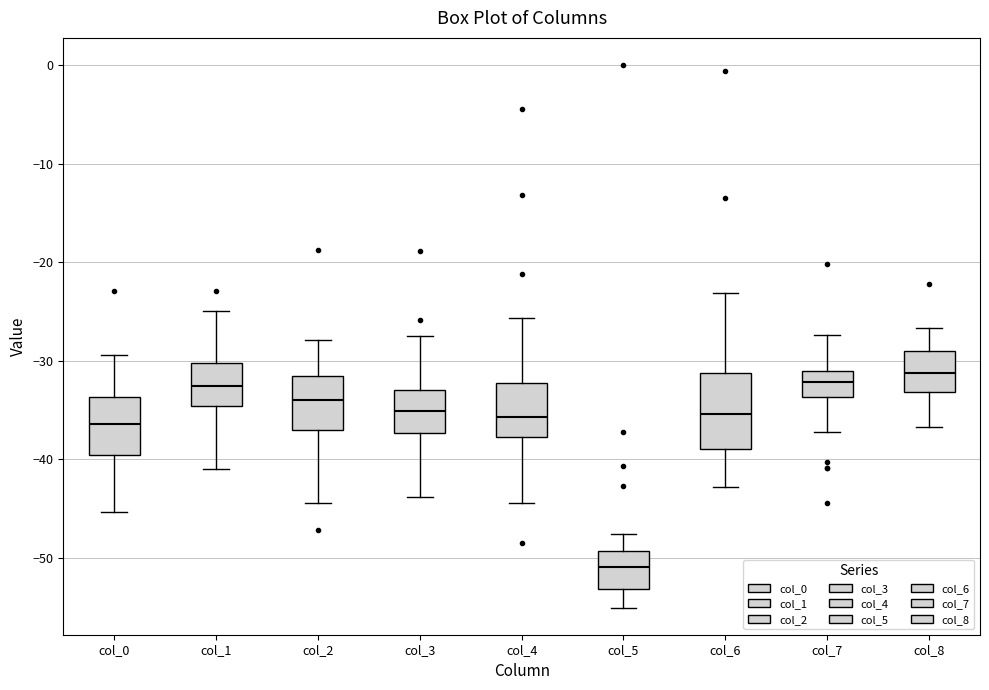

Where is the upper edge of the box for col_1 on the y-axis? The values are not printed on the chart, so give them approximately, as read against the axis.

-30